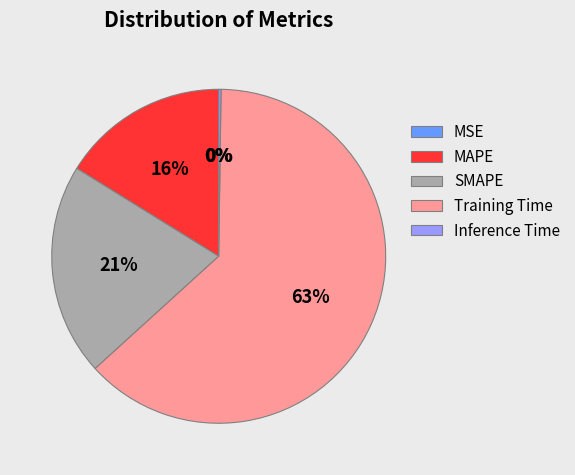

What is the ratio of the value at MAPE to the value at Training Time?

0.3